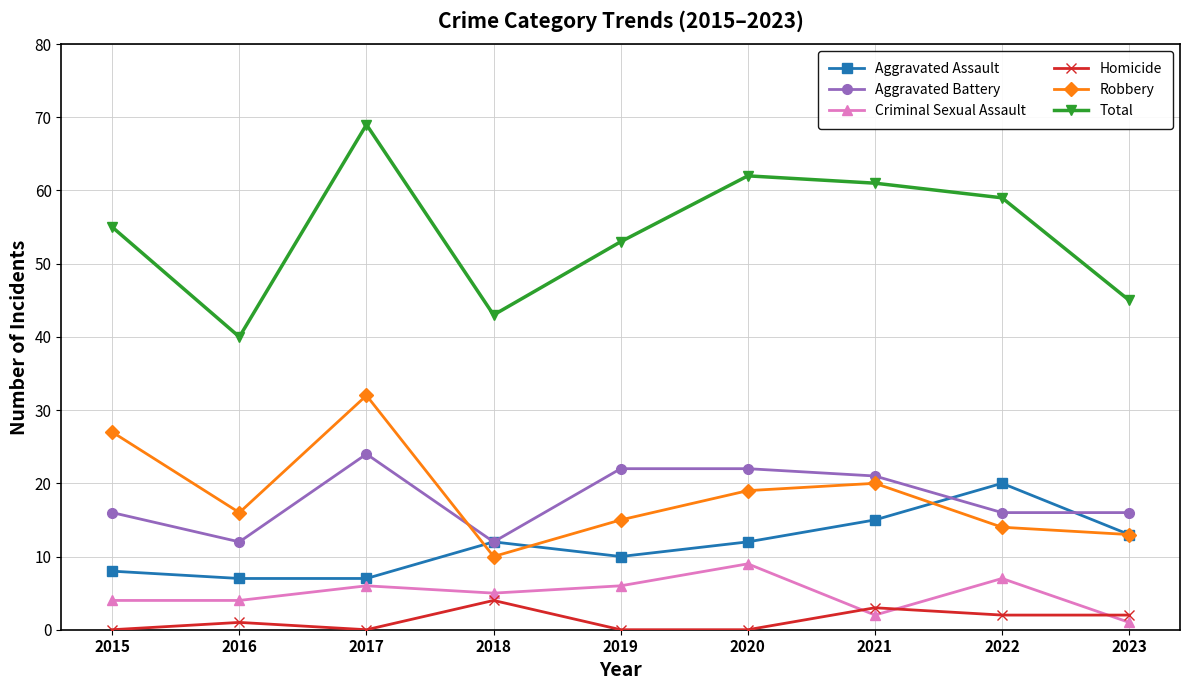

What is the approximate value of Aggravated Battery at 2019, to the nearest 5?

20